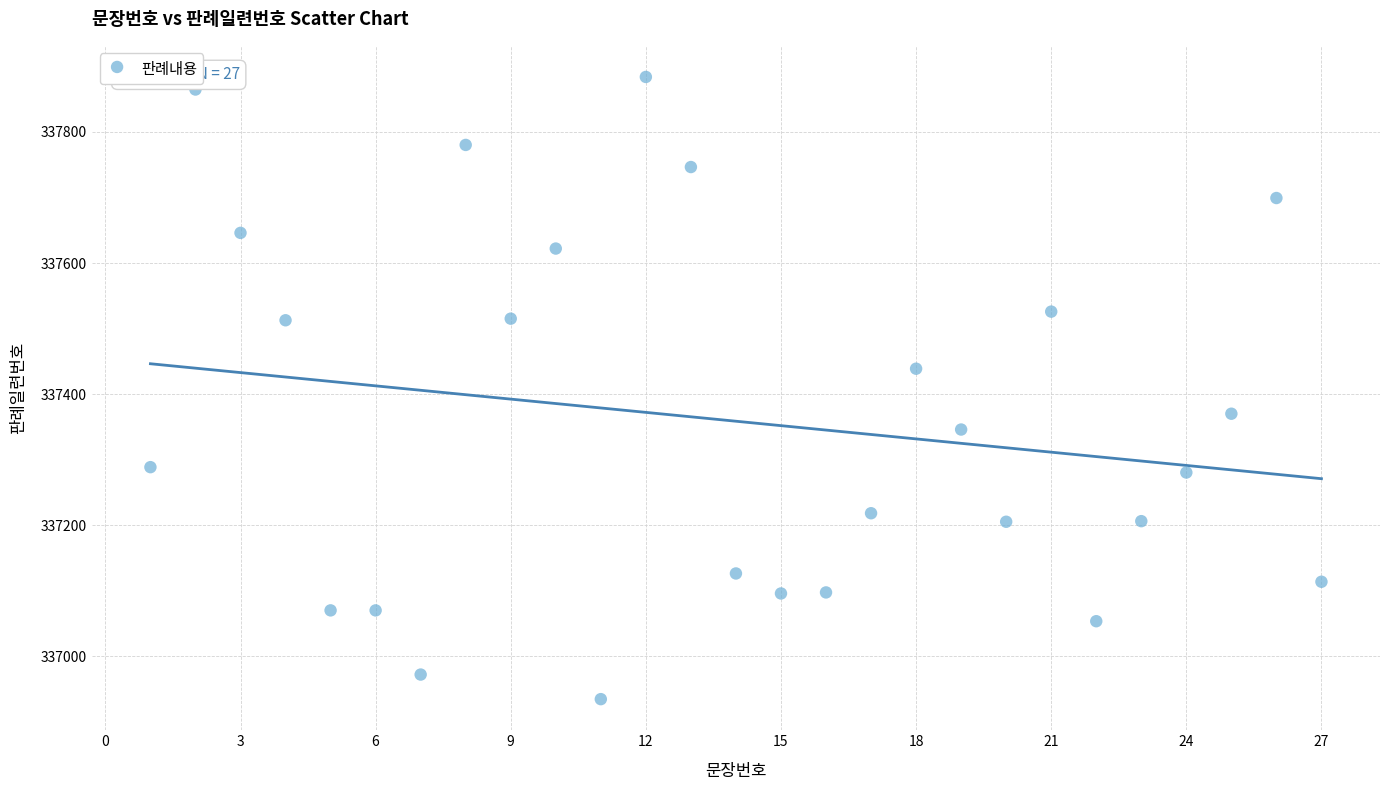

What is the range of Y values (max minus min)?

949.3